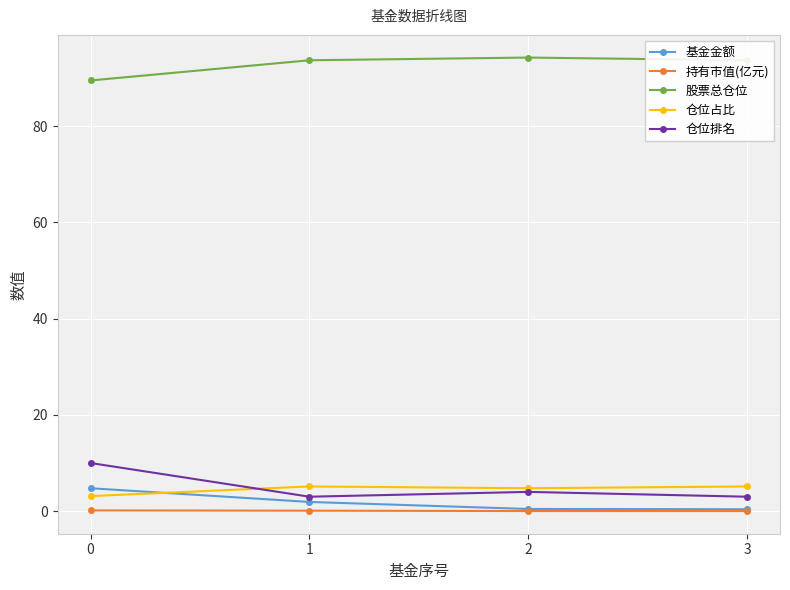

Which series has the largest total across all categories?

股票总仓位